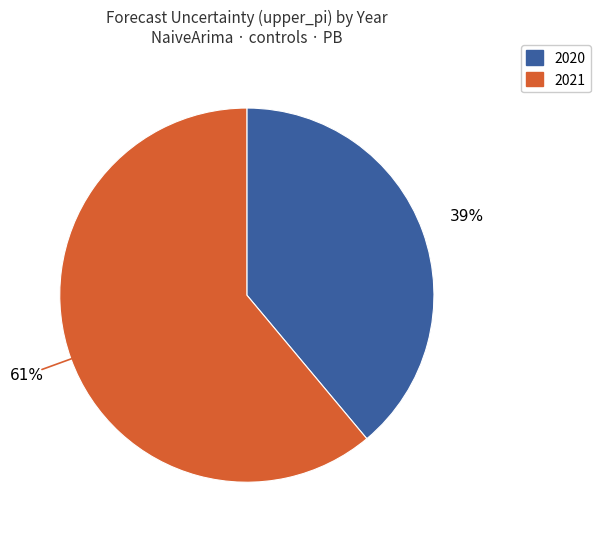

To the nearest percent, what is the average slice percentage?

50%